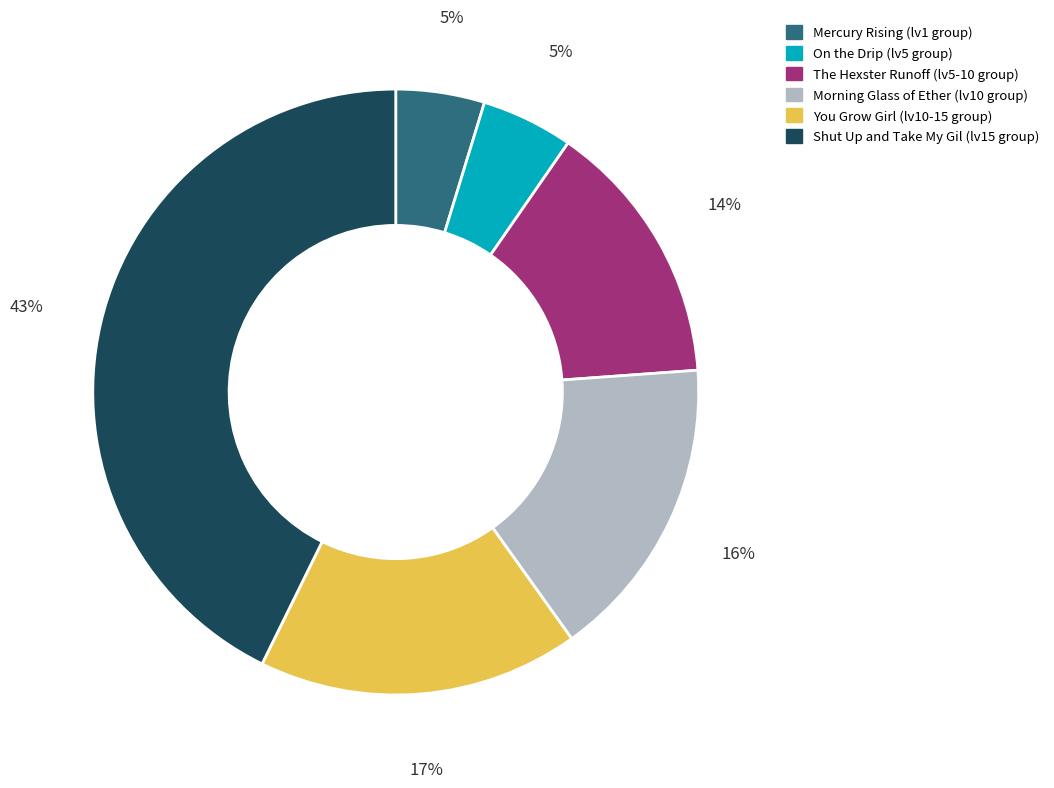

Count the number of slices in the pie.

6